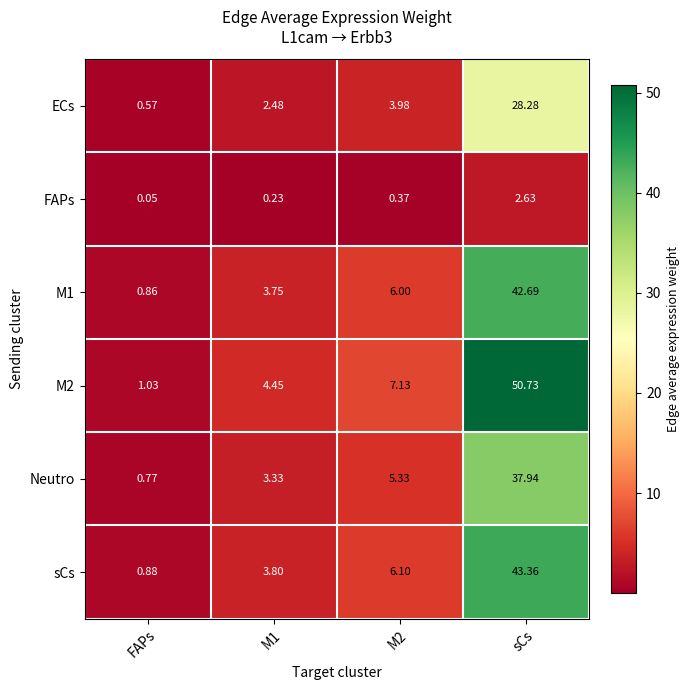

Between M1 and sCs, which series saw the biggest shift?

M2